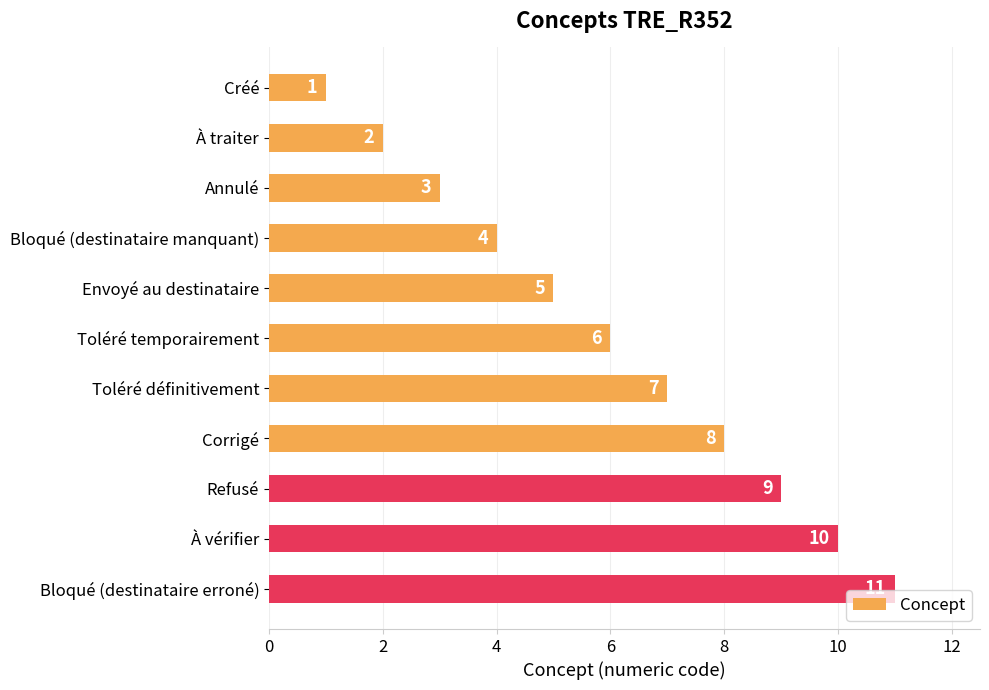

What is the sum of all values?

66